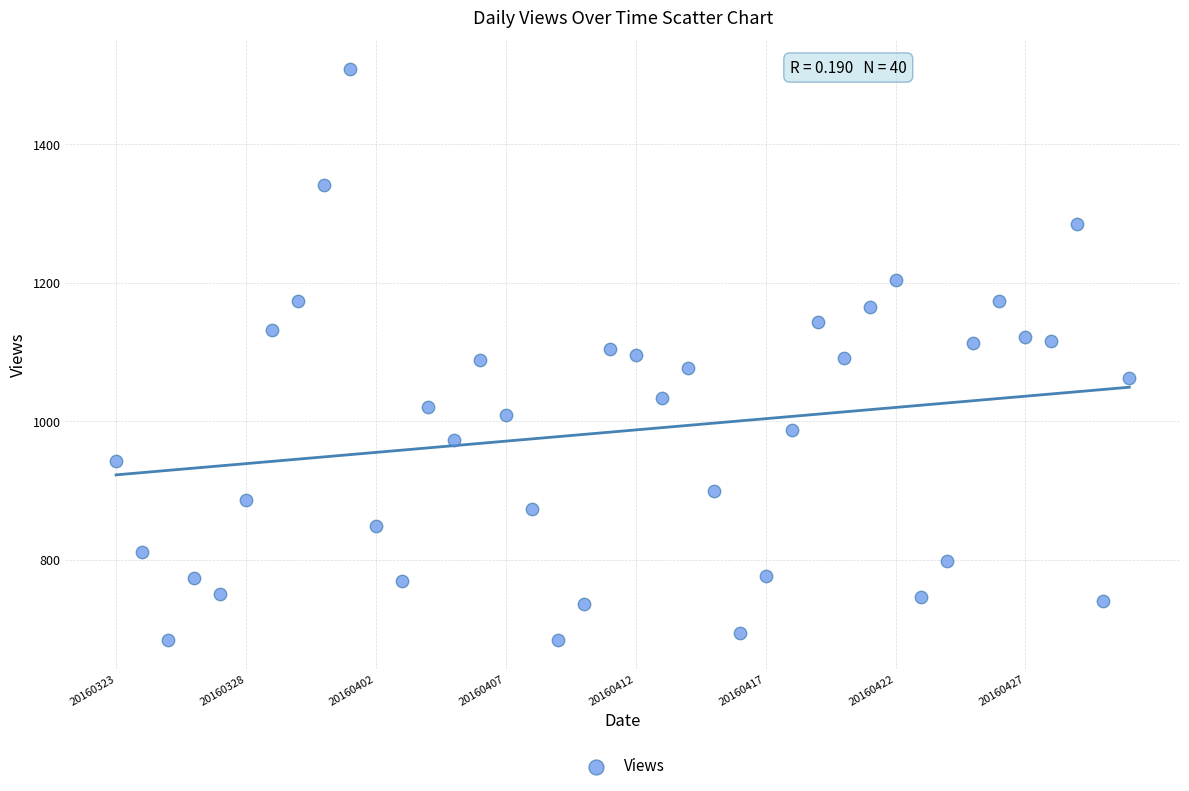

What is the range of Y values (max minus min)?

825